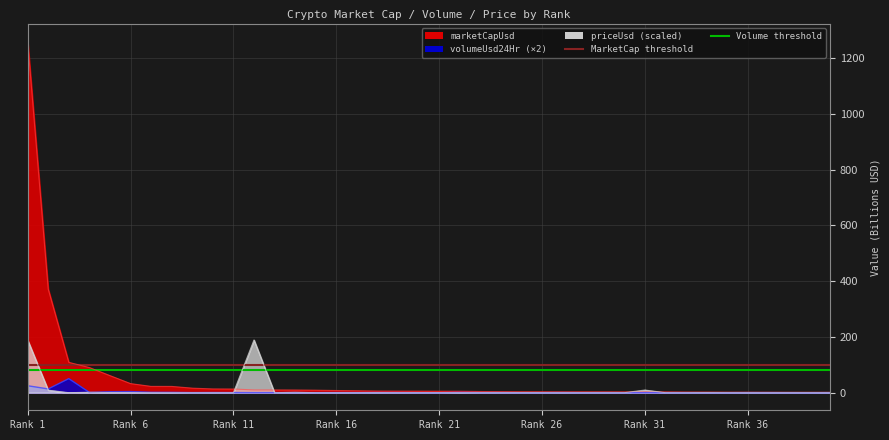

Which category has the highest value in the marketCapUsd series?

Rank 1